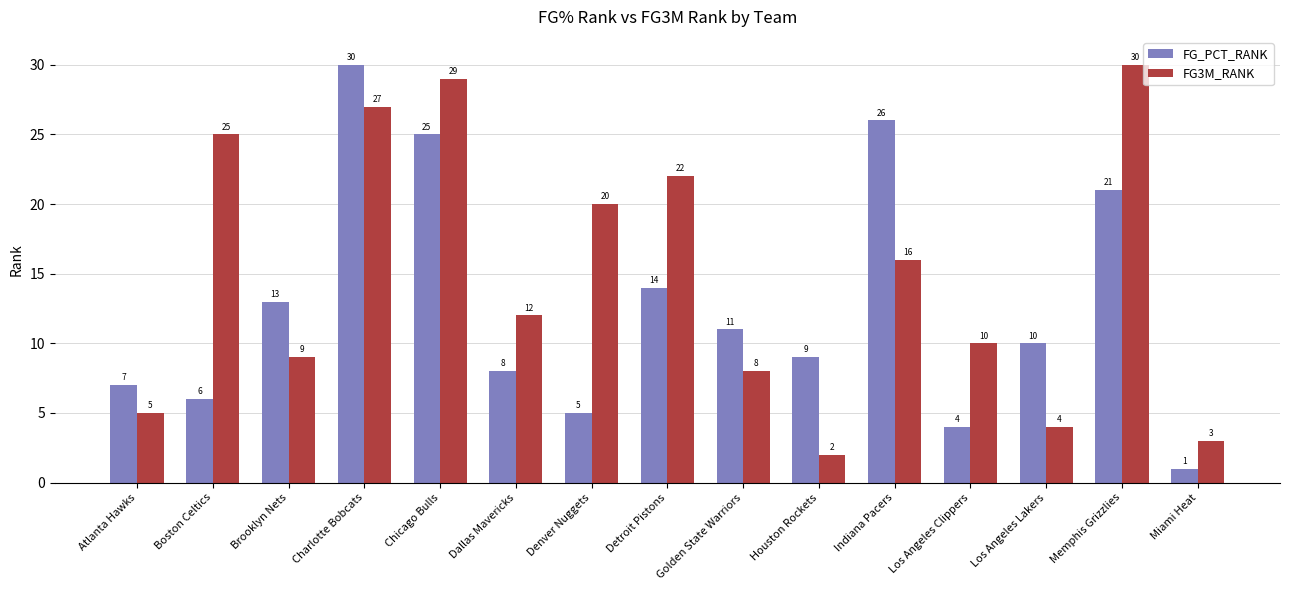

List the labels in order of FG_PCT_RANK value, smallest first.

Miami Heat, Los Angeles Clippers, Denver Nuggets, Boston Celtics, Atlanta Hawks, Dallas Mavericks, Houston Rockets, Los Angeles Lakers, Golden State Warriors, Brooklyn Nets, Detroit Pistons, Memphis Grizzlies, Chicago Bulls, Indiana Pacers, Charlotte Bobcats